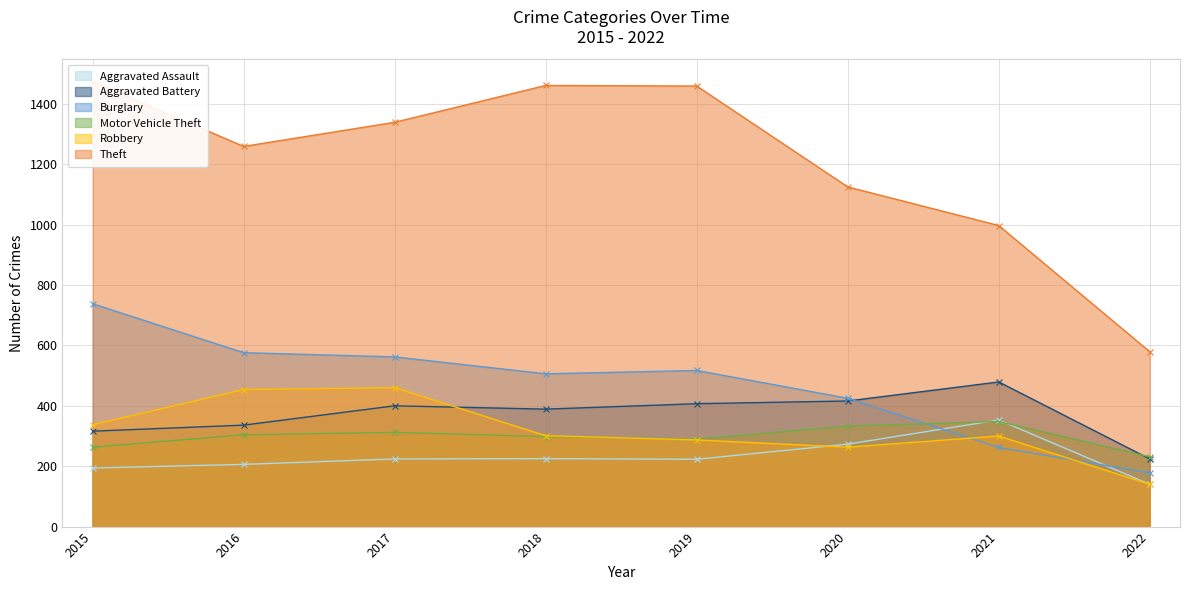

What is the maximum value for Theft?

1474